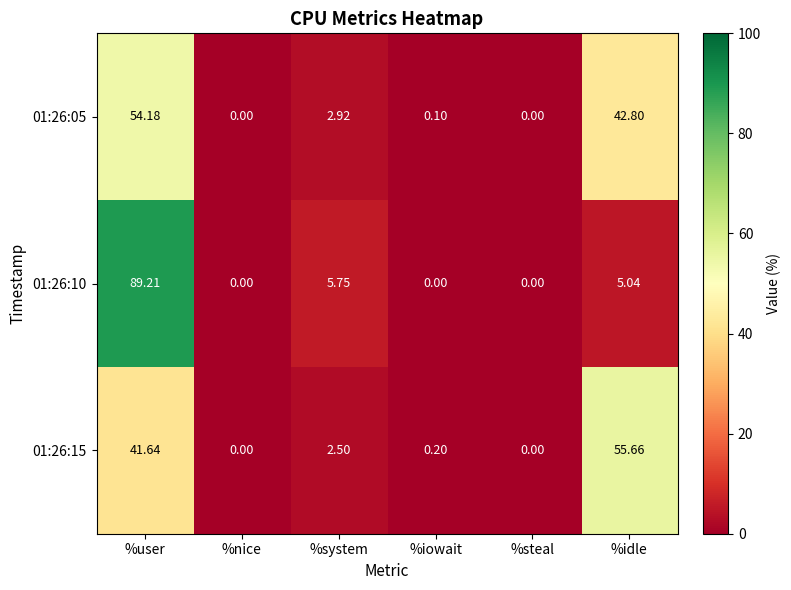

What is the total value across all series at %idle?

103.5